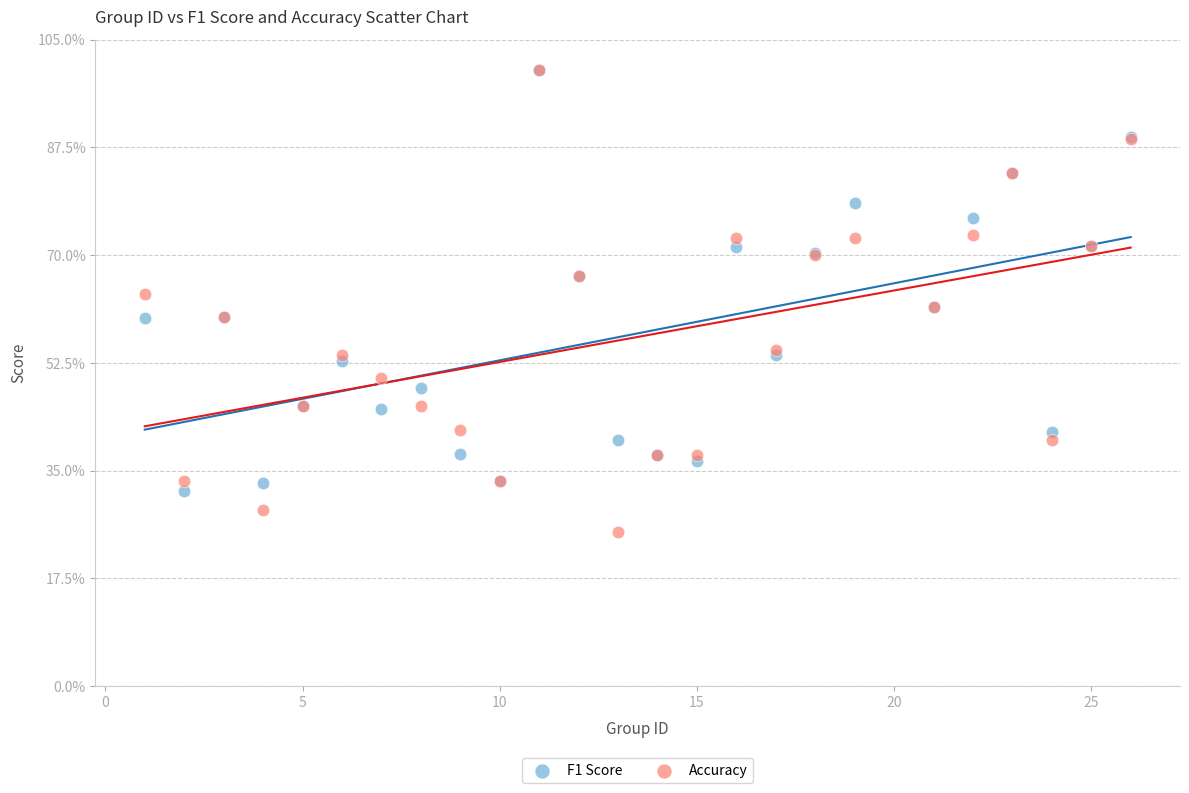

What are all the series names shown in the legend?

F1 Score, Accuracy